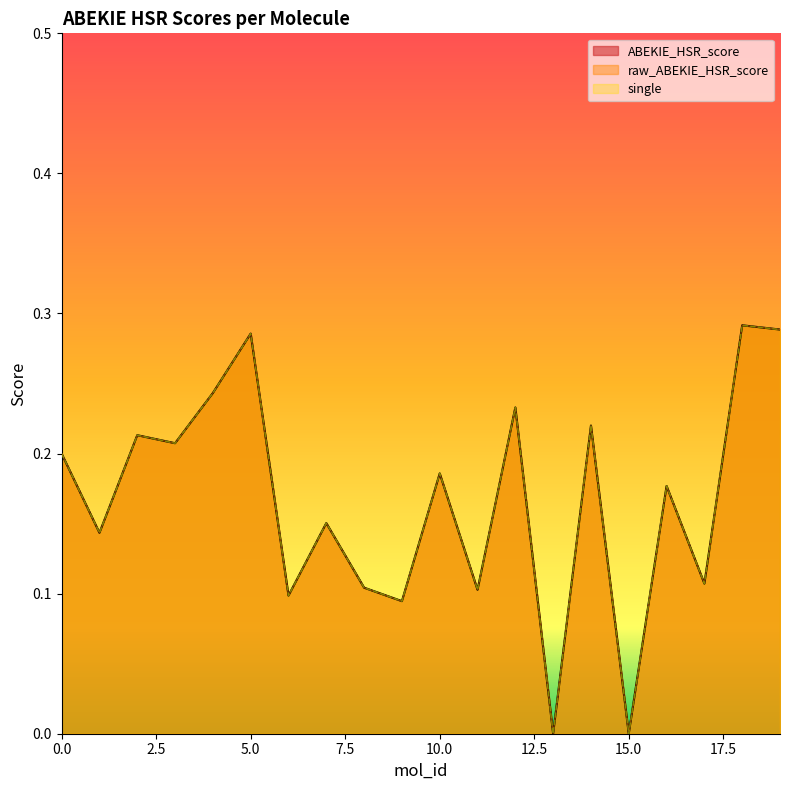

Is the value of single at 15 greater than the value of raw_ABEKIE_HSR_score at 7?

No